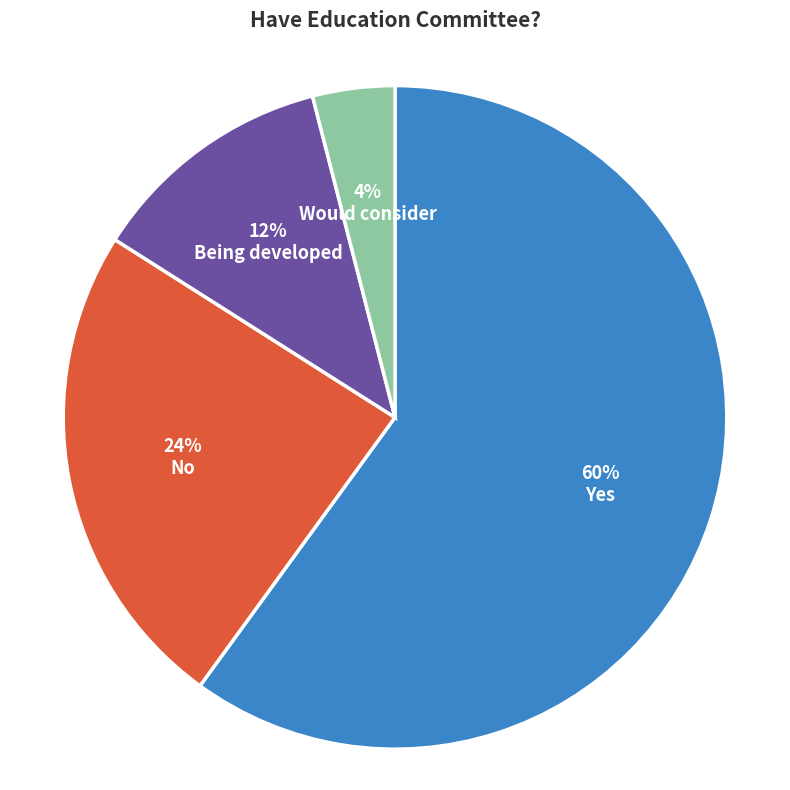

Is it true that No is 14% of the pie?

False